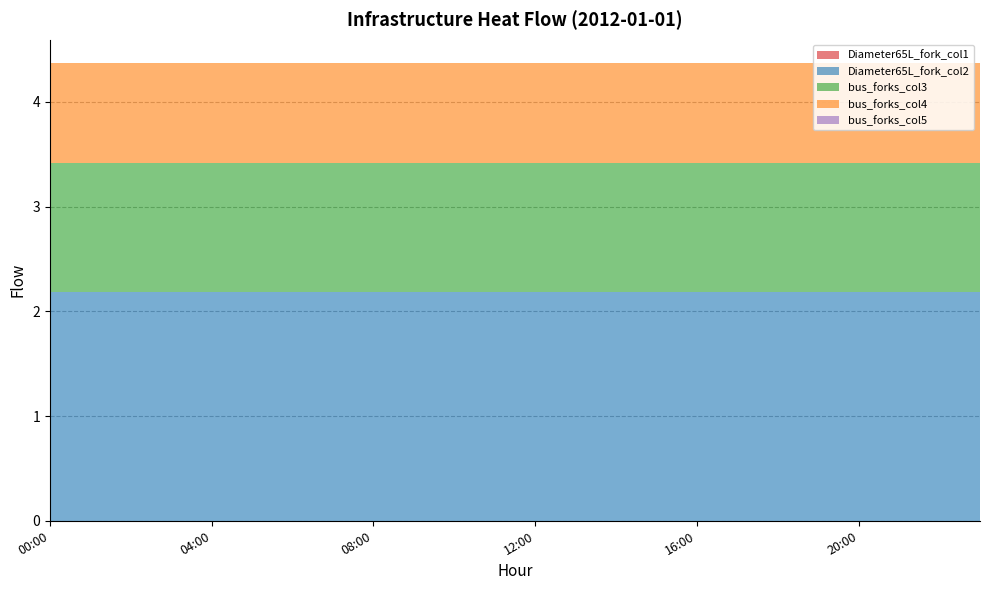

Reading left to right, what are all the values shown in this chart?

Diameter65L_fork_col1: 0.0	0.0	0.0	0.0	0.0	0.0	0.0	0.0	0.0	0.0	0.0	0.0	0.0	0.0	0.0	0.0	0.0	0.0	0.0	0.0	0.0	0.0	0.0	0.0
Diameter65L_fork_col2: 2.2	2.2	2.2	2.2	2.2	2.2	2.2	2.2	2.2	2.2	2.2	2.2	2.2	2.2	2.2	2.2	2.2	2.2	2.2	2.2	2.2	2.2	2.2	2.2
bus_forks_col3: 1.2	1.2	1.2	1.2	1.2	1.2	1.2	1.2	1.2	1.2	1.2	1.2	1.2	1.2	1.2	1.2	1.2	1.2	1.2	1.2	1.2	1.2	1.2	1.2
bus_forks_col4: 1.0	1.0	1.0	1.0	1.0	1.0	1.0	1.0	1.0	1.0	1.0	1.0	1.0	1.0	1.0	1.0	1.0	1.0	1.0	1.0	1.0	1.0	1.0	1.0
bus_forks_col5: 0.0	0.0	0.0	0.0	0.0	0.0	0.0	0.0	0.0	0.0	0.0	0.0	0.0	0.0	0.0	0.0	0.0	0.0	0.0	0.0	0.0	0.0	0.0	0.0